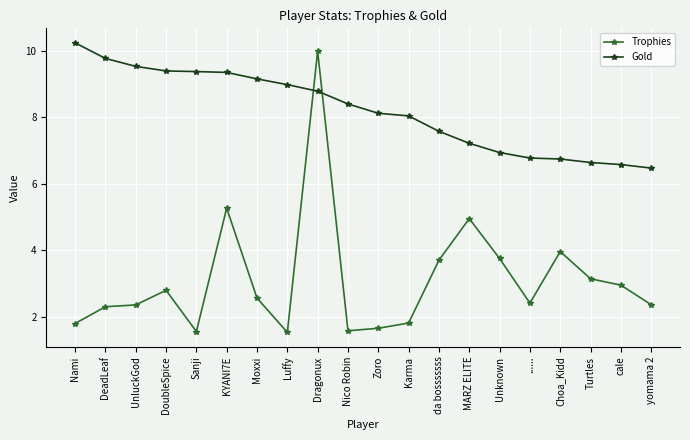

Is this an area chart (filled region under the line)?

No